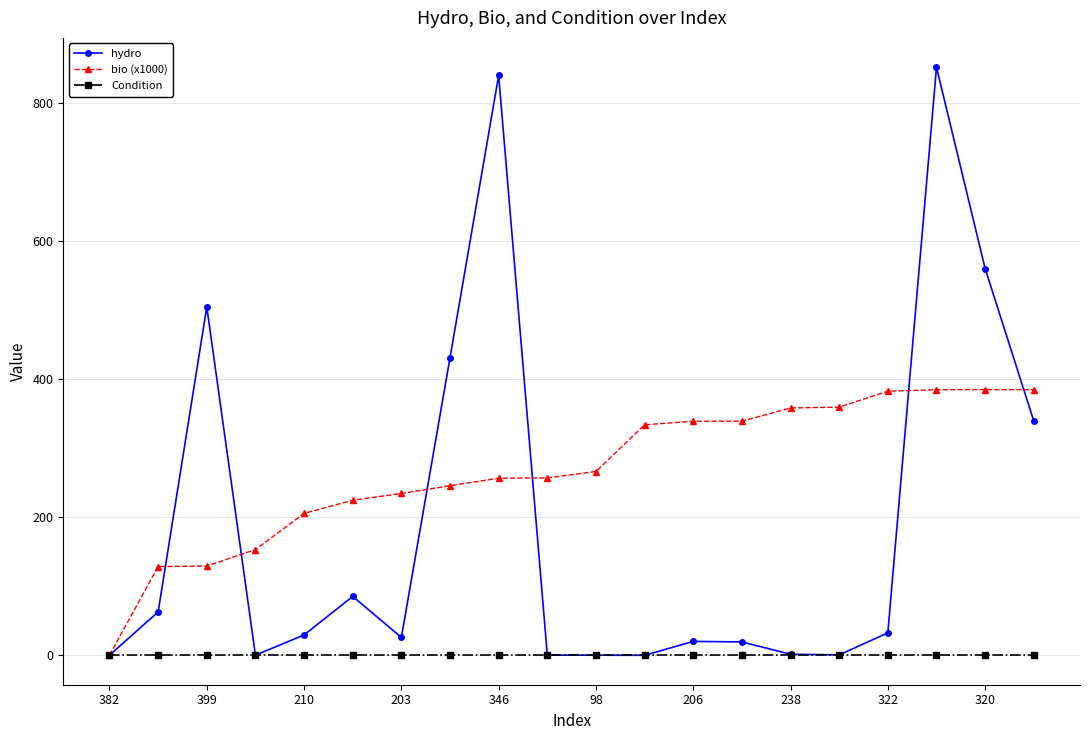

At how many categories does at least one series exceed 116?

19